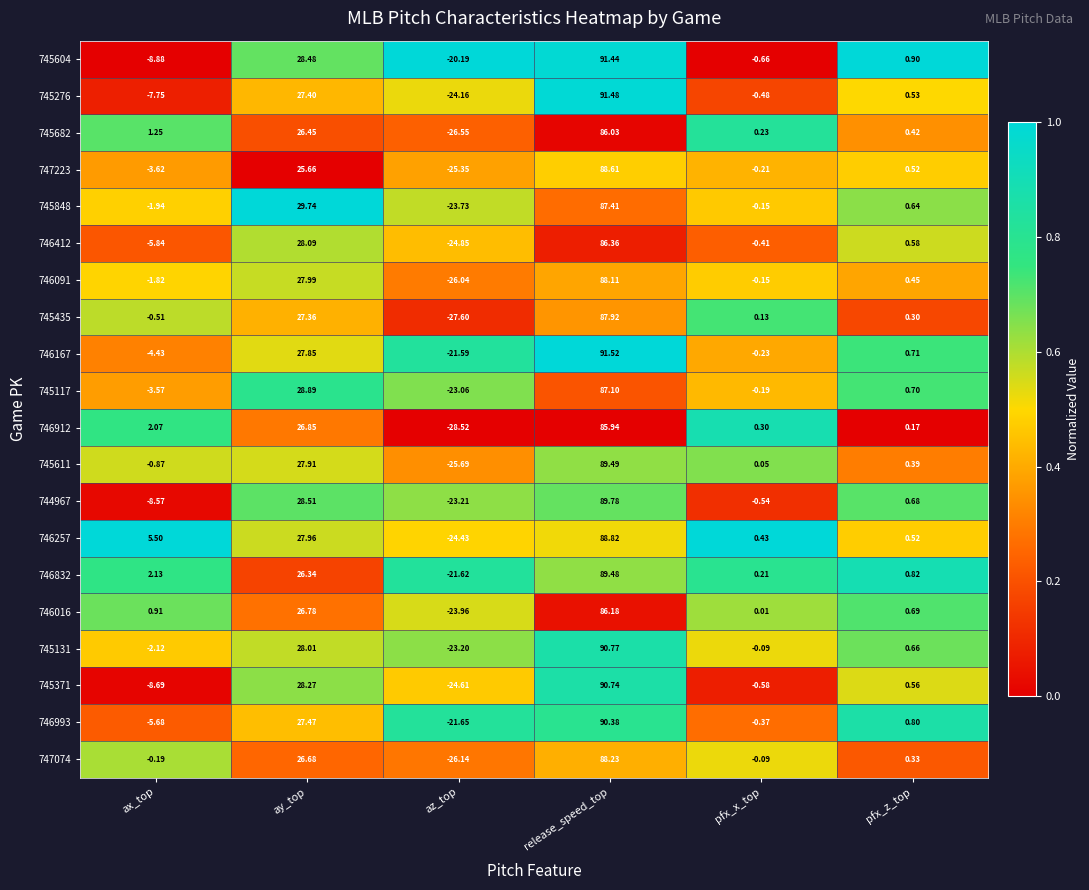

Rank the series at ay_top from lowest to highest value.

747223, 746832, 745682, 747074, 746016, 746912, 745435, 745276, 746993, 746167, 745611, 746257, 746091, 745131, 746412, 745371, 745604, 744967, 745117, 745848